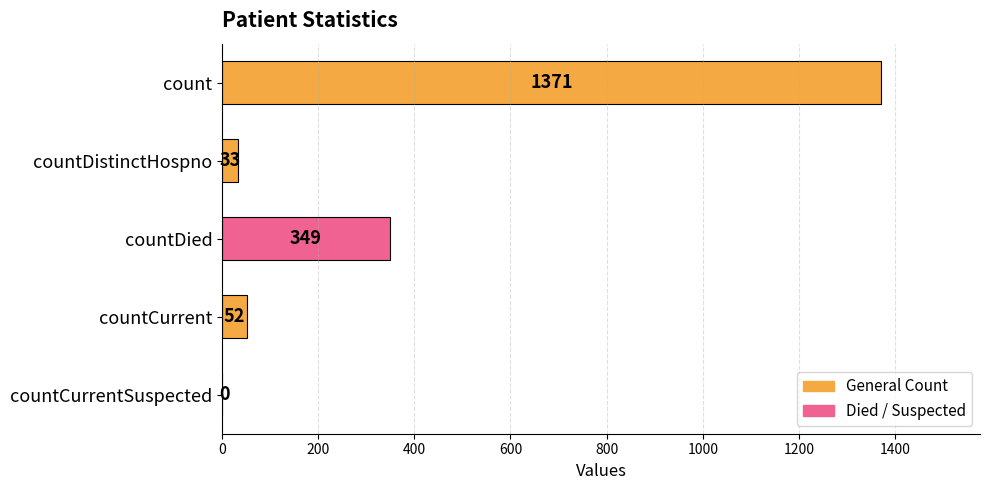

What is the change in value from countDistinctHospno to countCurrentSuspected?

-33